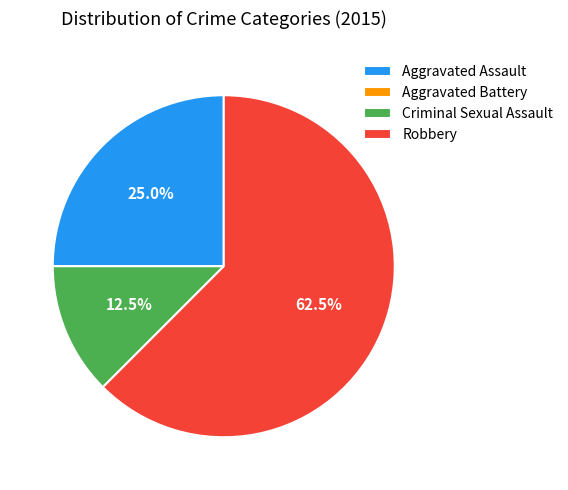

What portion of the pie excludes Aggravated Assault?

75.0%